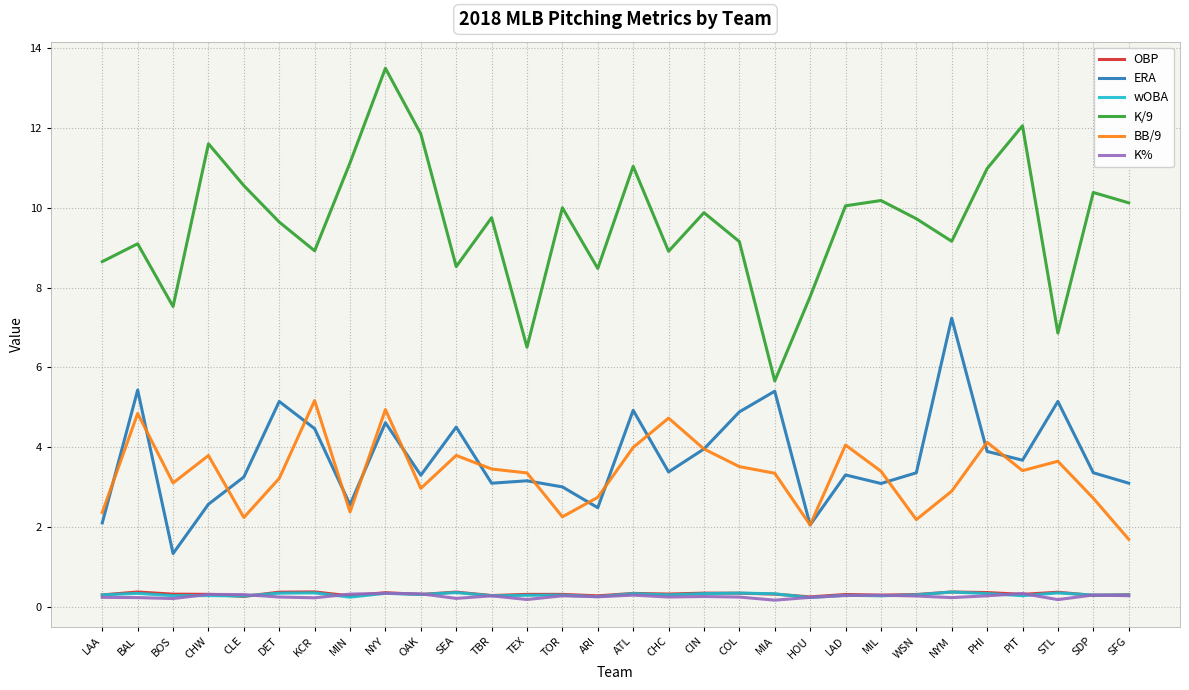

Which series has the largest total across all categories?

K/9